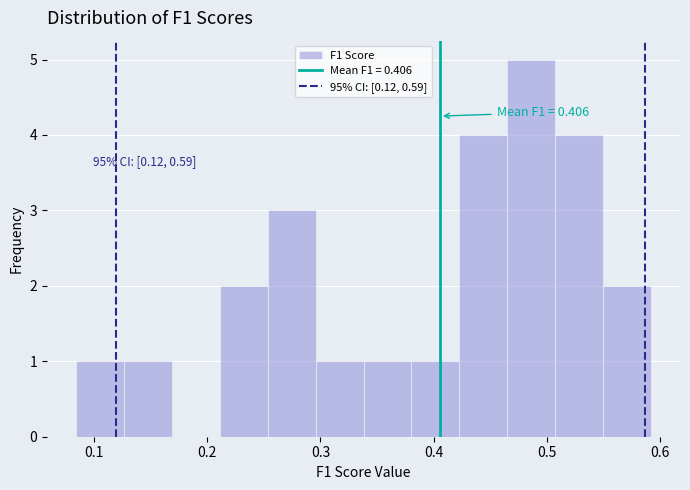

Which range on the x-axis has the tallest bar?

0.47 to 0.51